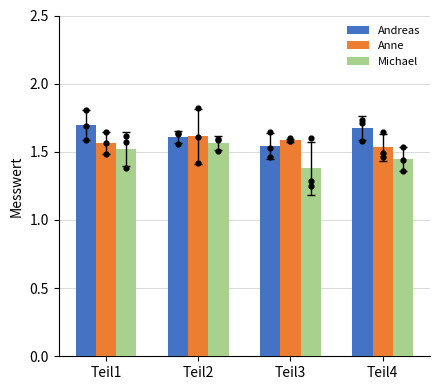

At which category is the sum across all series the highest?

Teil2